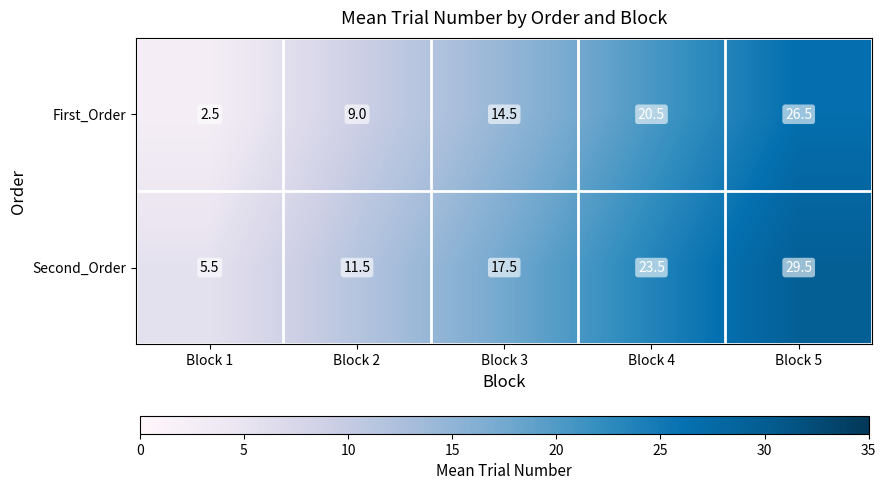

Where does the Second_Order series first go above 17?

Block 3